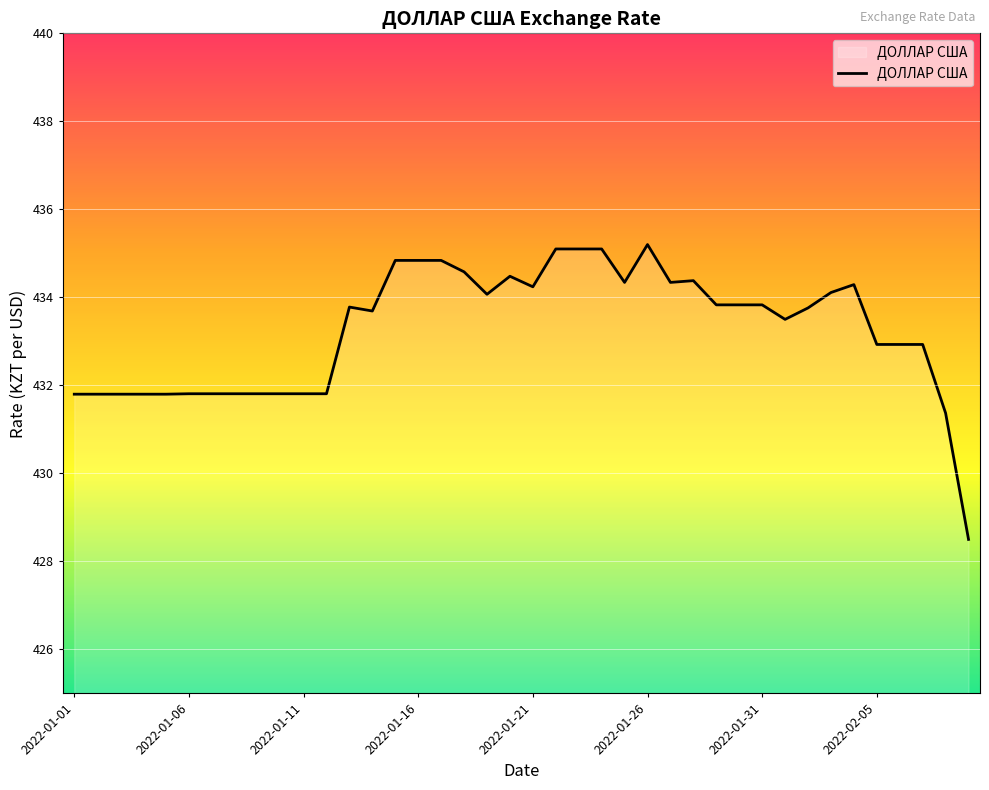

What is the greatest value displayed?

435.2